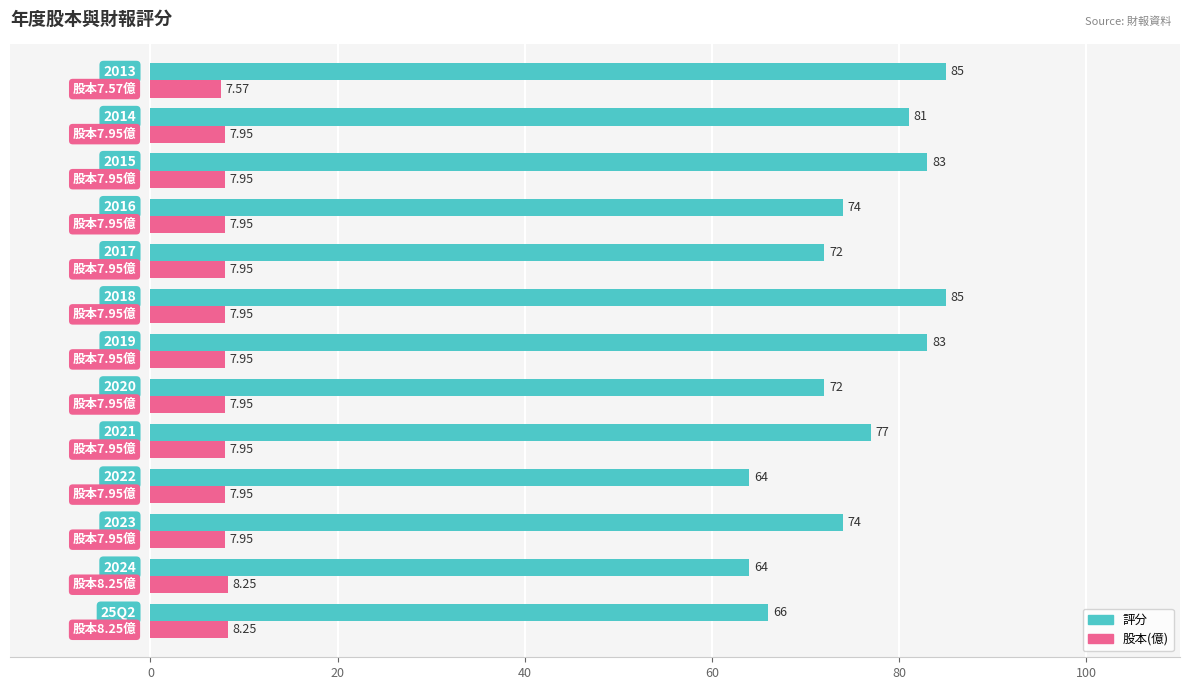

At how many categories does at least one series exceed 56?

13